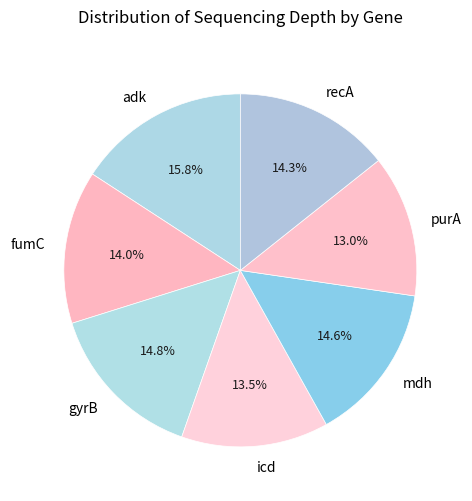

Which slice is the largest?

adk